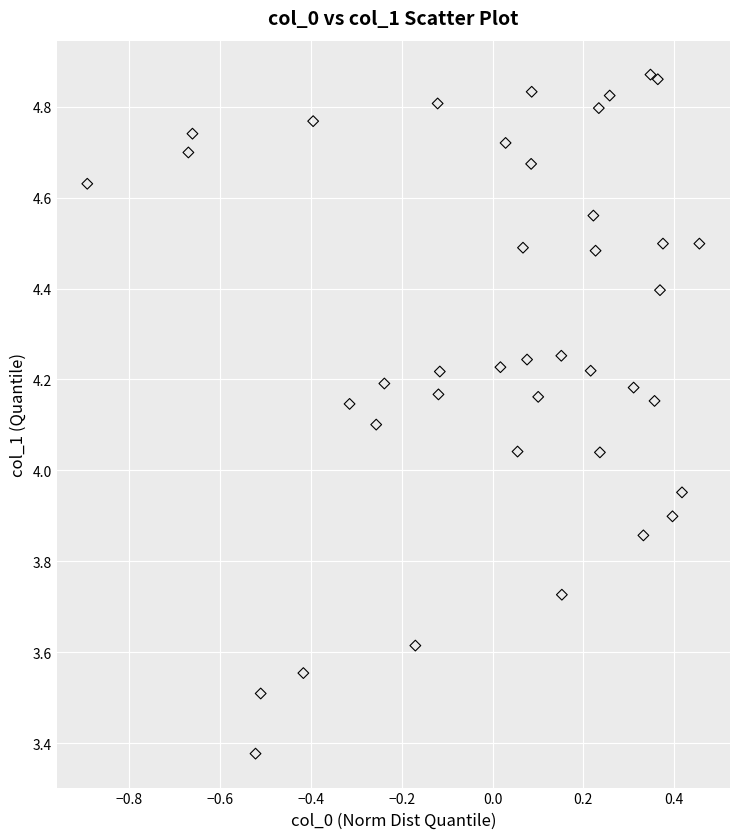

What is the range of Y values (max minus min)?

1.5